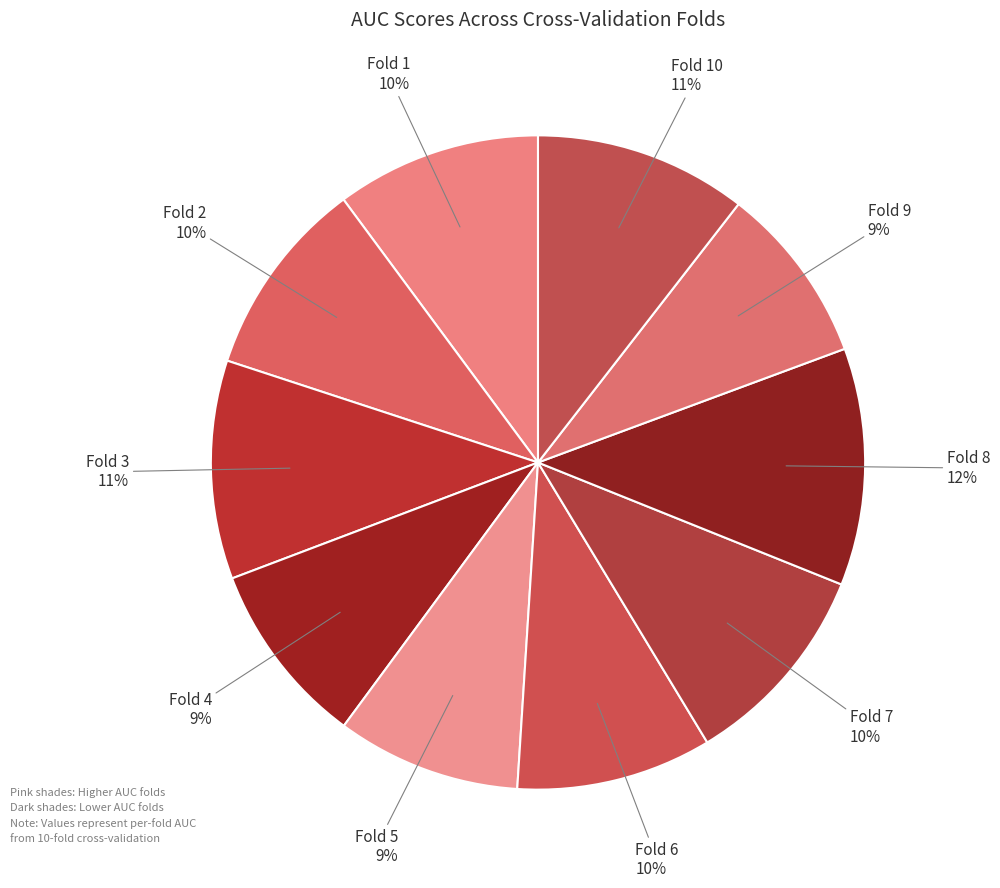

How many slices are in this pie chart?

10